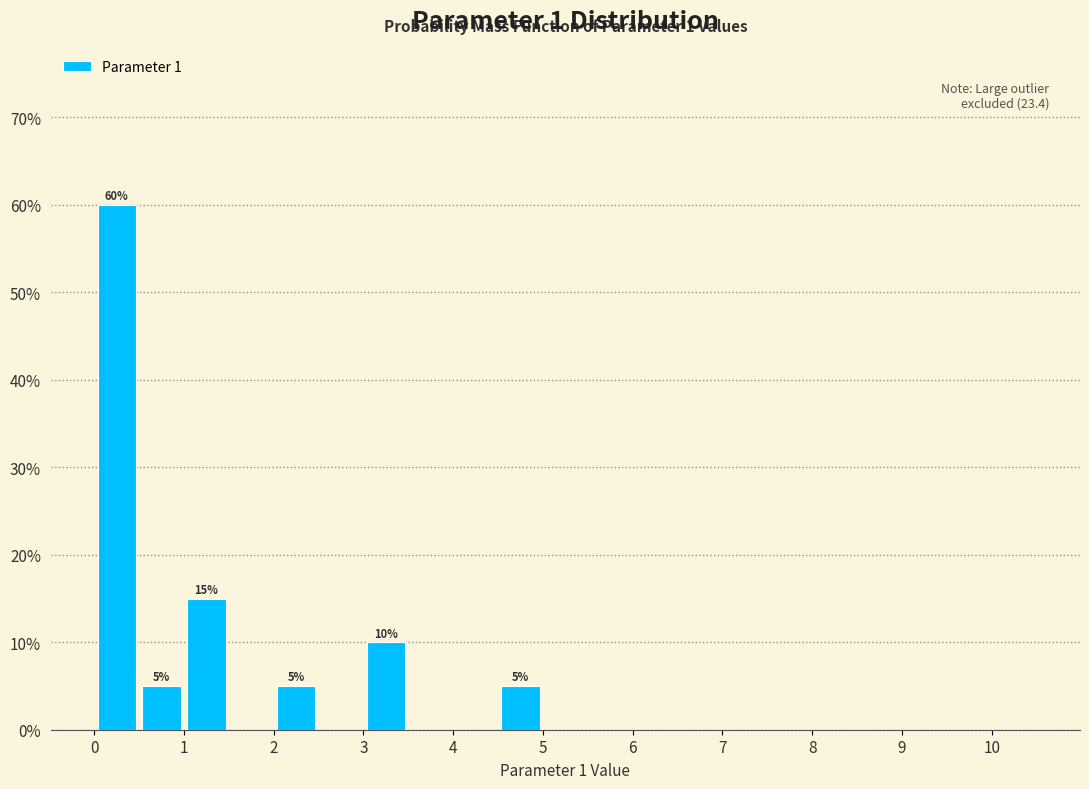

Which range on the x-axis has the tallest bar?

0.0 to 0.5